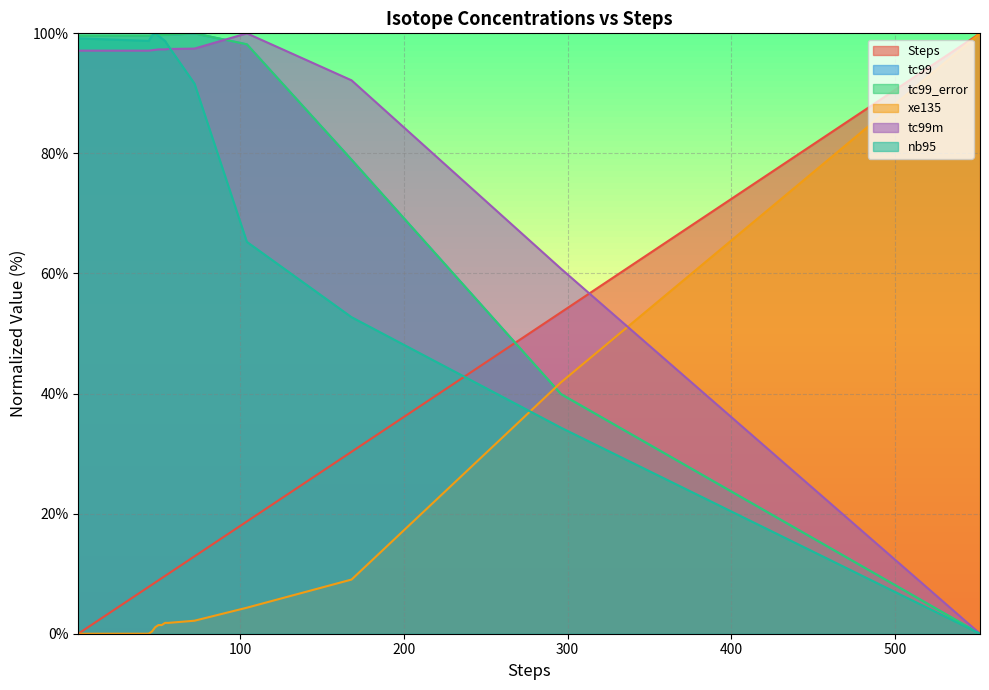

What is the average value of the xe135 series?

12.7